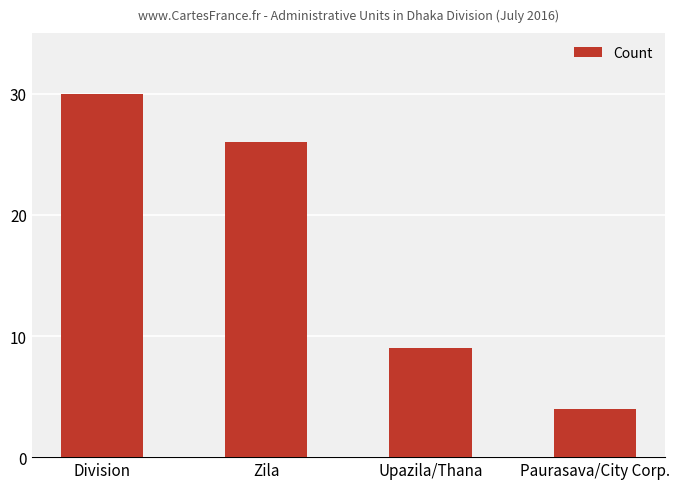

What is the ratio of the value at Division to the value at Paurasava/City Corp.?

7.5